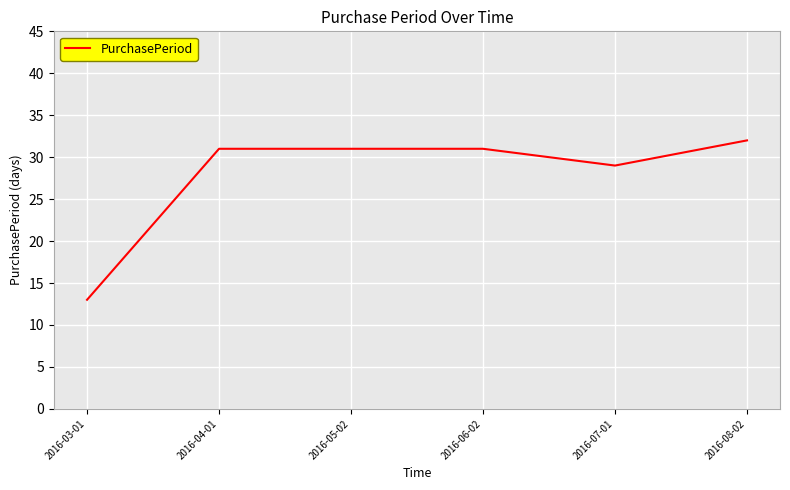

True or false: there are more than 2 points higher than both neighbors.

False